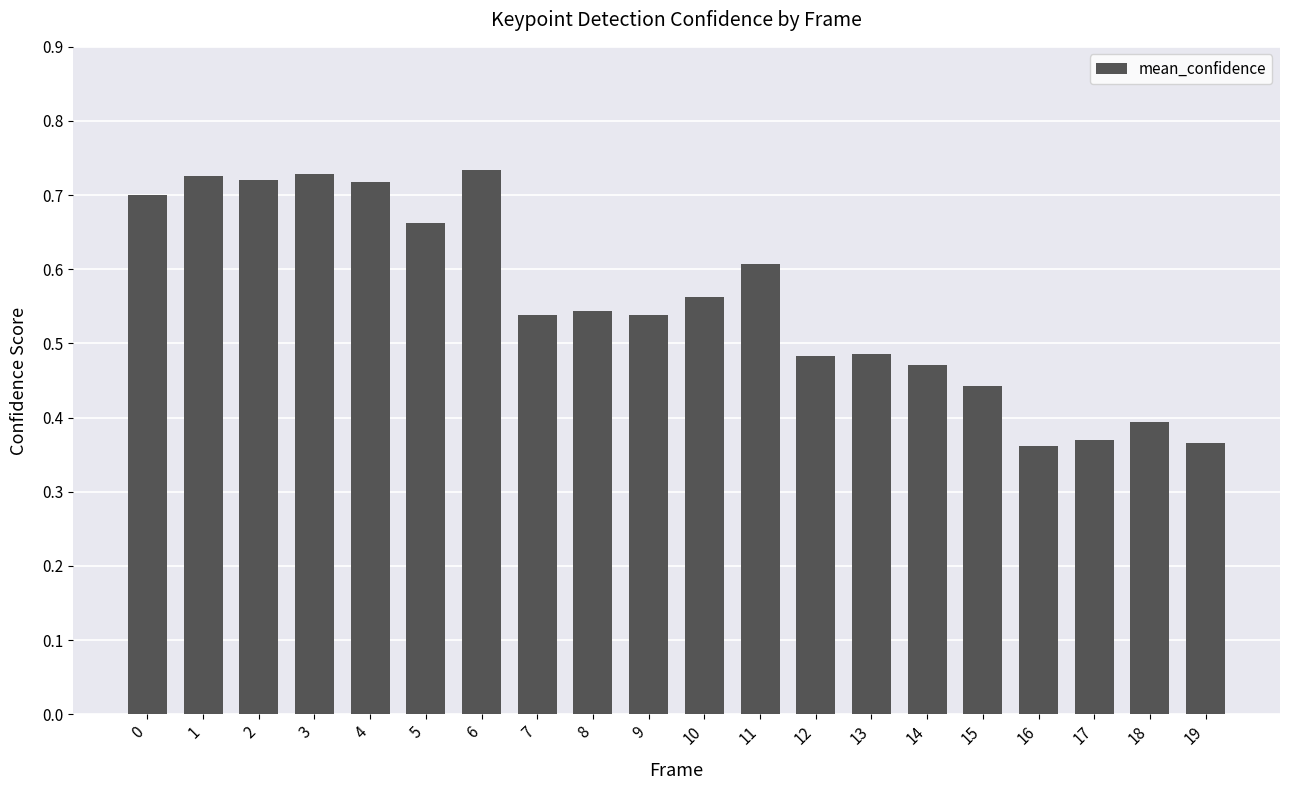

Are the bars grouped side by side (vs. stacked)?

No